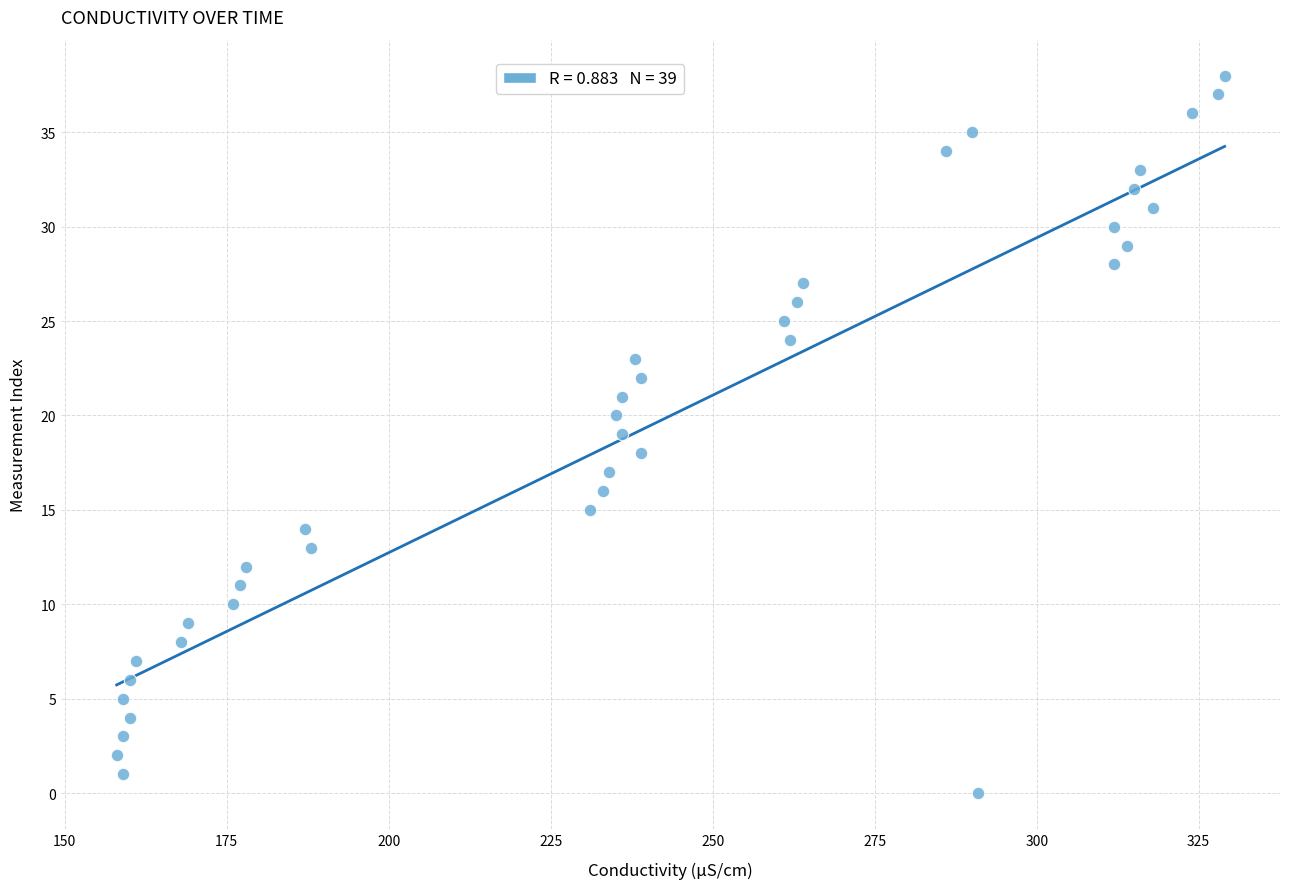

What is the range of X values (max minus min)?

171